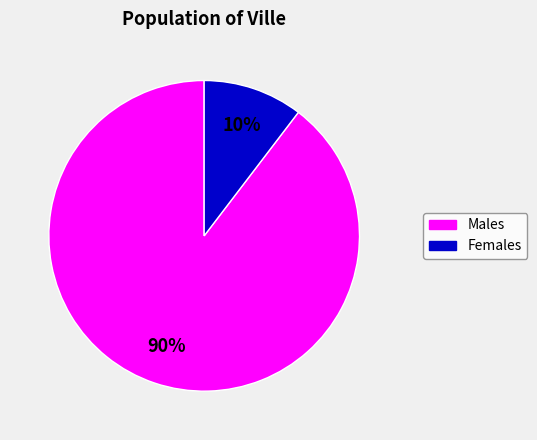

Does any single category account for the majority?

Yes